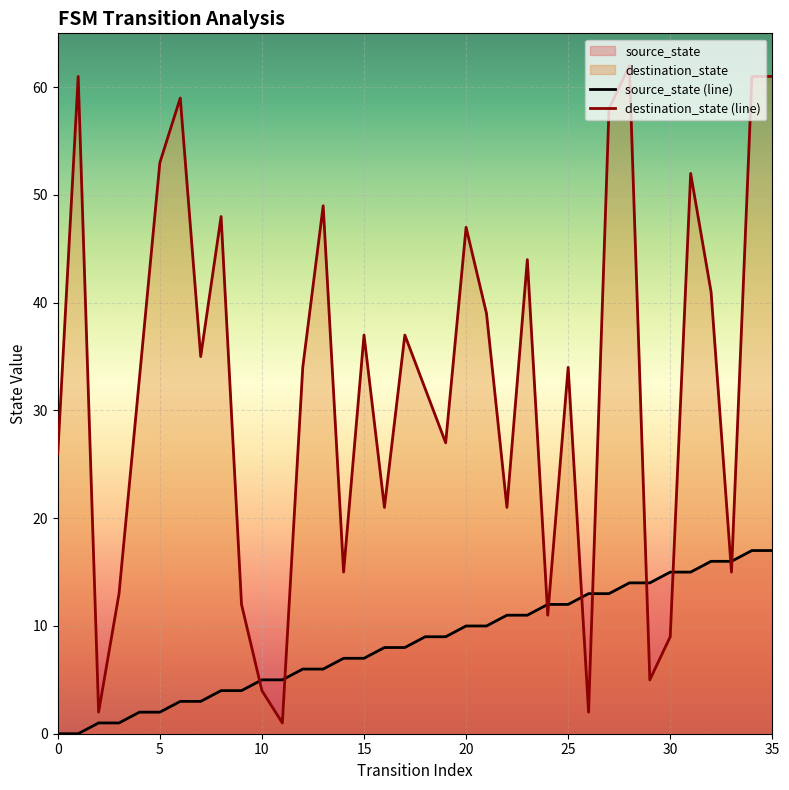

After their last crossing, which series has the higher values: source_state (line) or destination_state (line)?

destination_state (line)